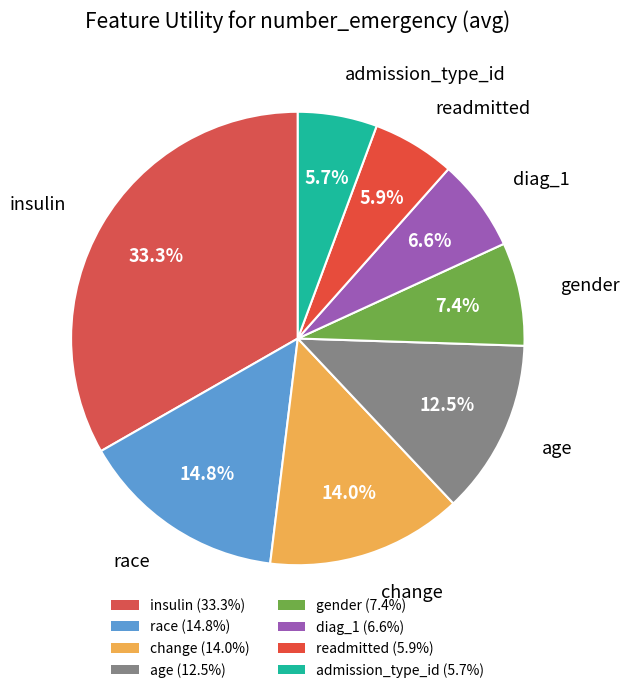

How many segments does this pie chart have?

8